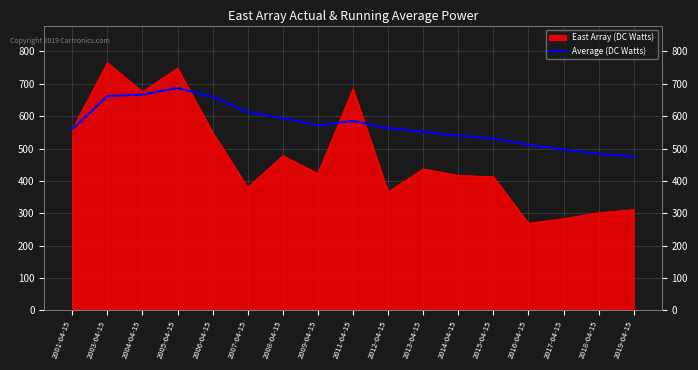

Is it true that the value at 2014-04-15 is 159.5?

False